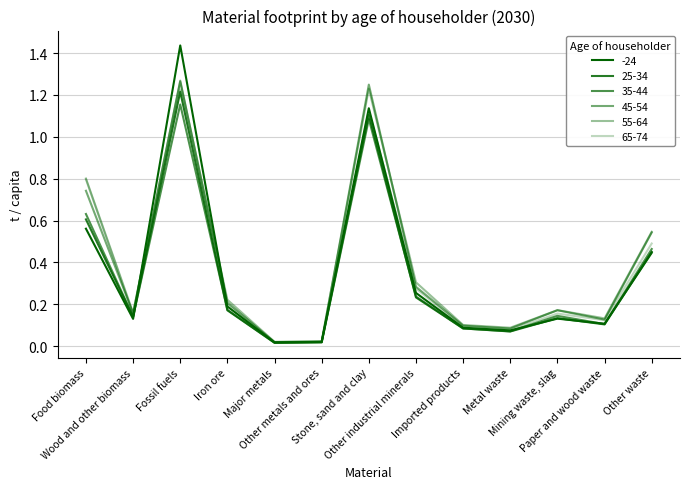

Does the chart have visible grid lines?

Yes